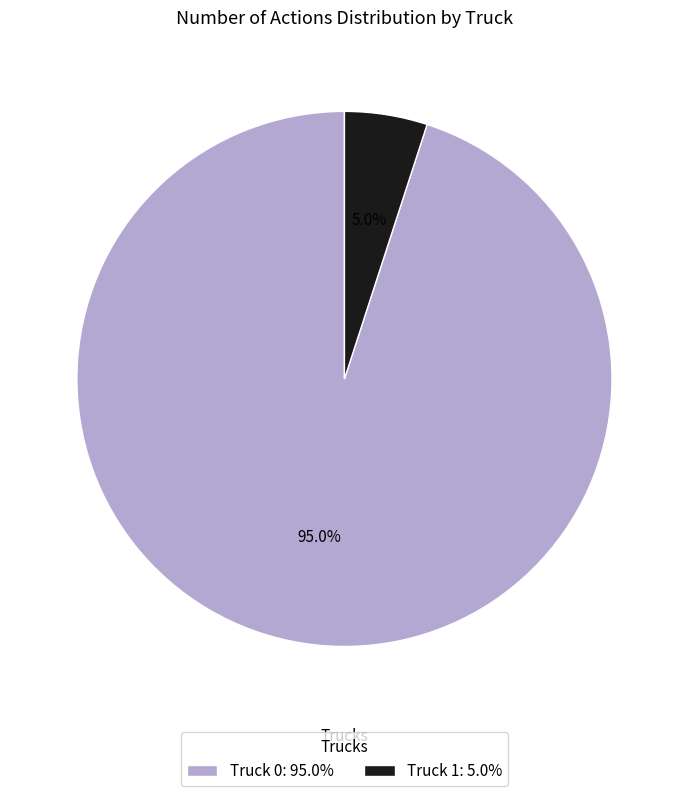

Which has a higher value, Truck 0: 95.0% or Truck 1: 5.0%?

Truck 0: 95.0%